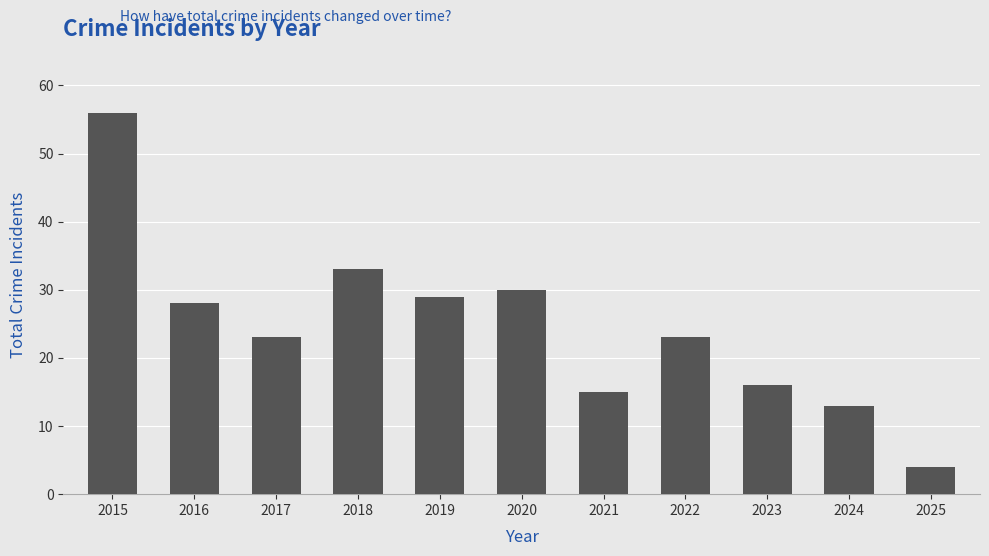

Read the value at 2018.

33